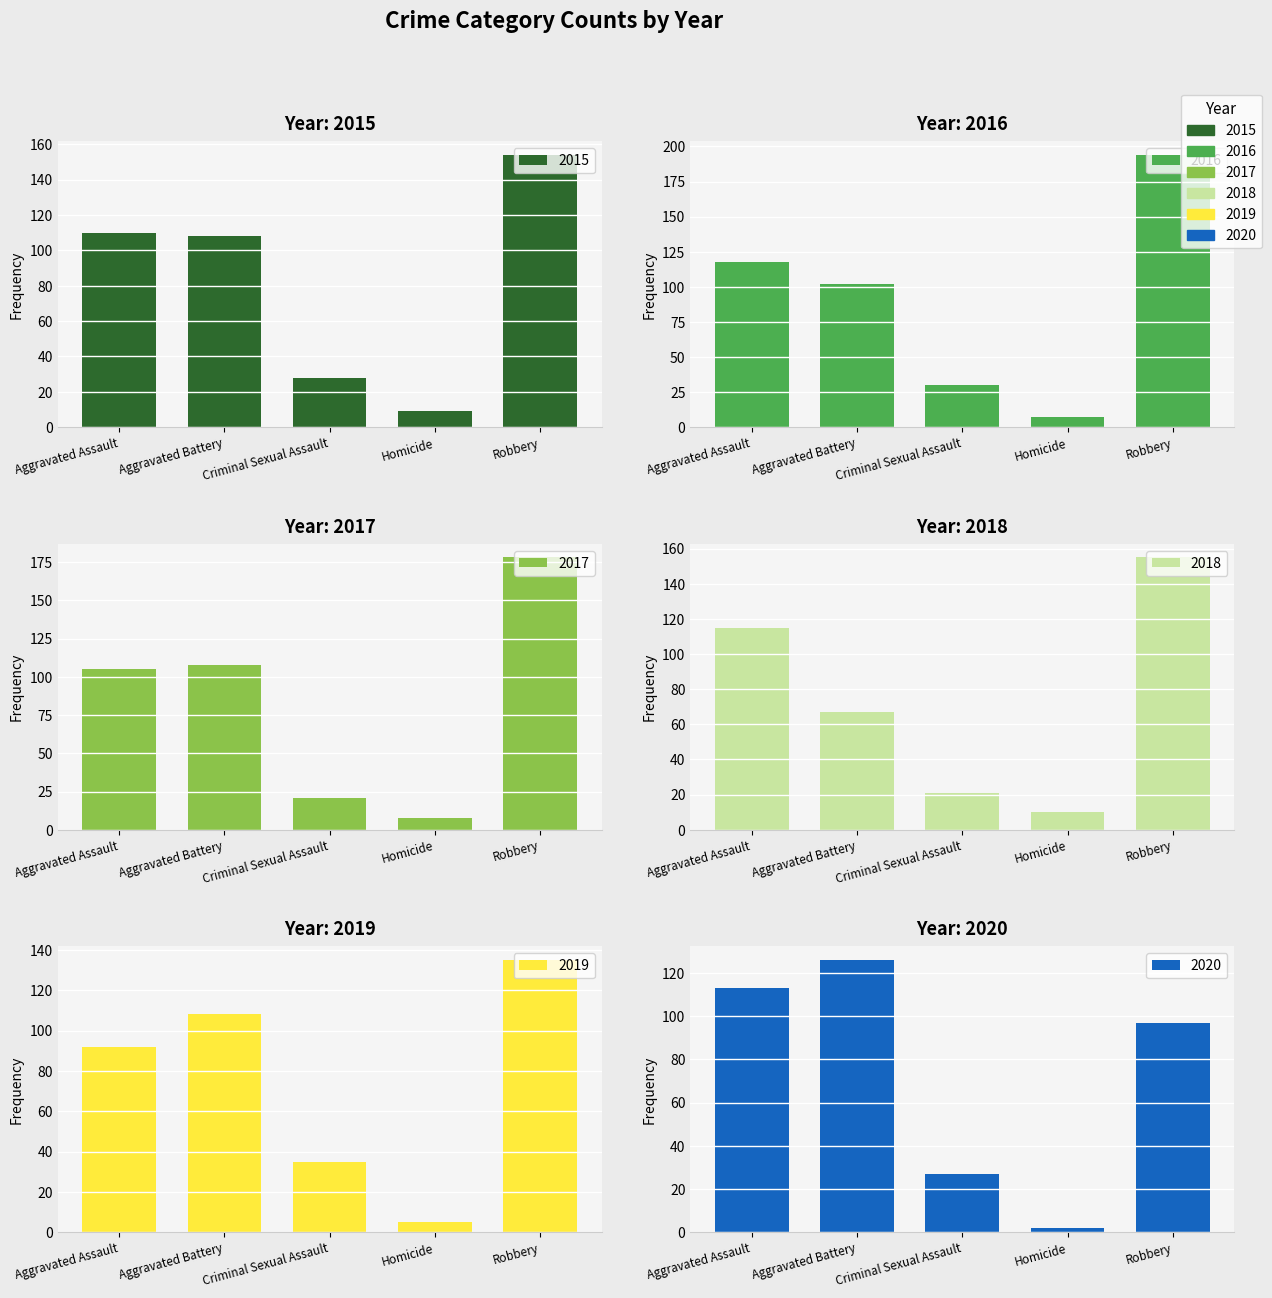

What position from the left is Aggravated Assault?

1